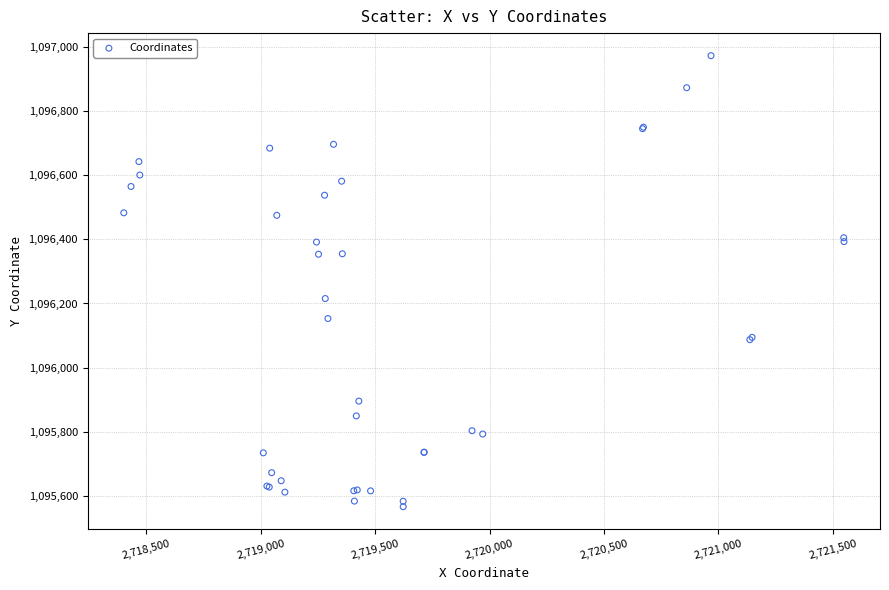

What Y value in the scatter plot is closest to 1096269?

1096215.5